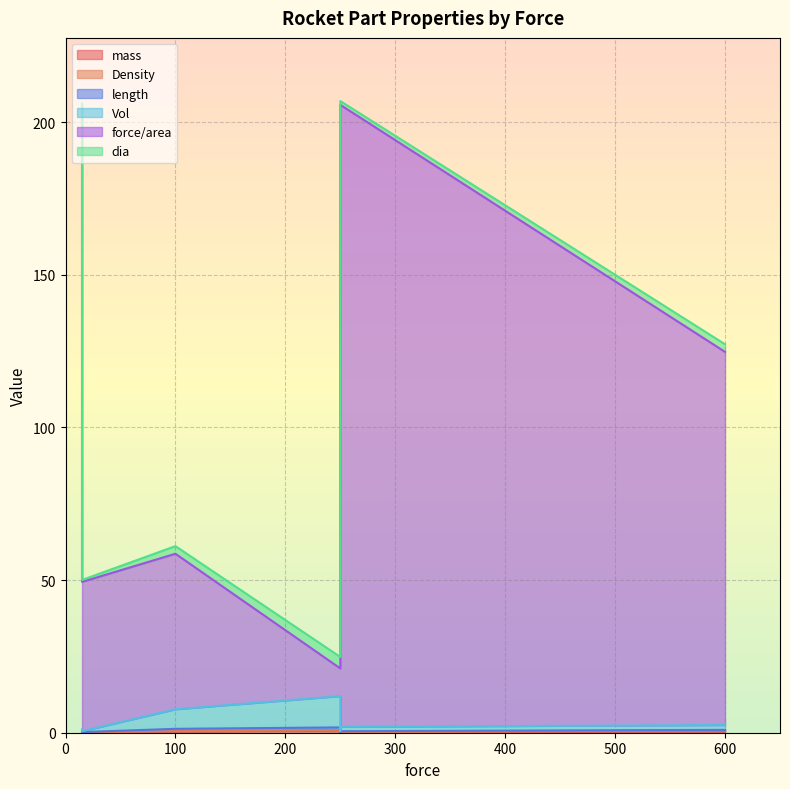

True or false: Vol has more than 2 interior local peaks.

False